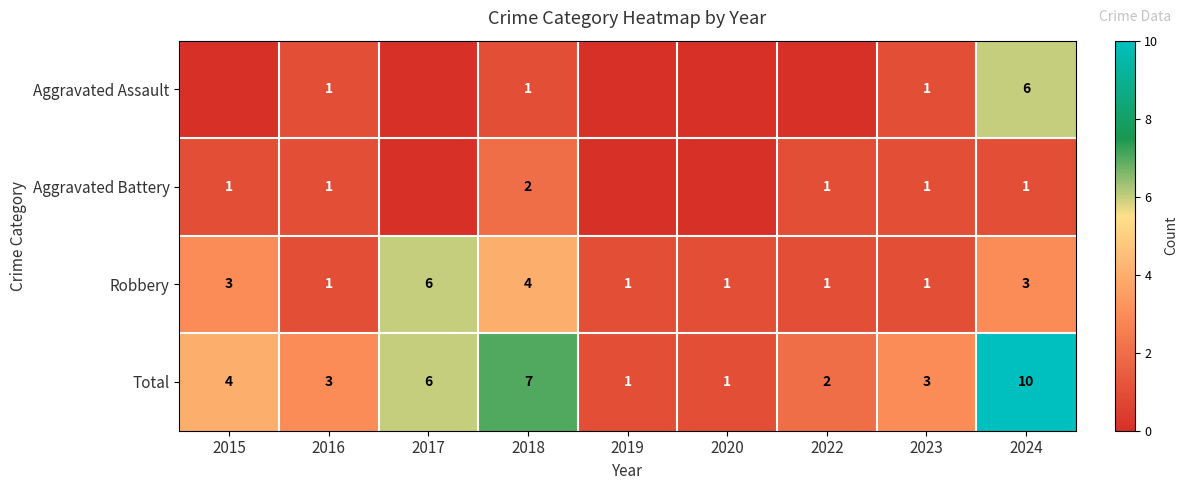

True or false: Robbery has a value of 0 at 2022.

False